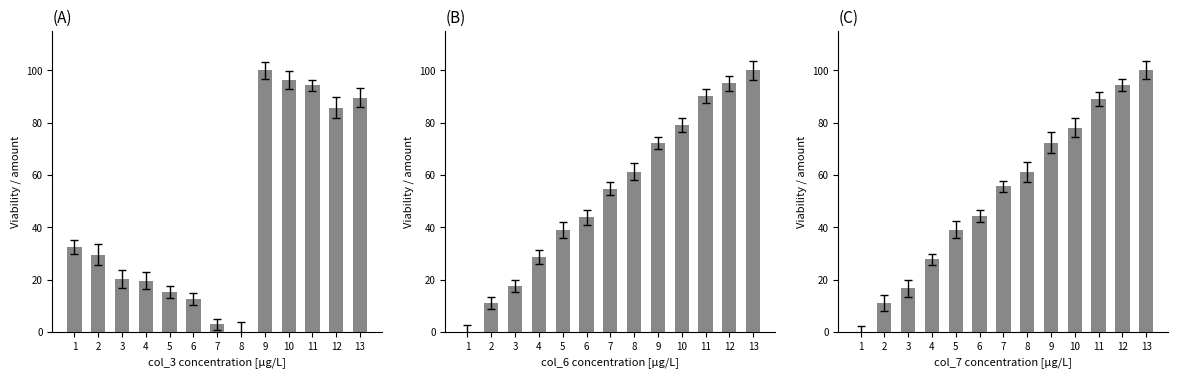

What is the value of the col_6 bar at the 9th from the left?

72.2